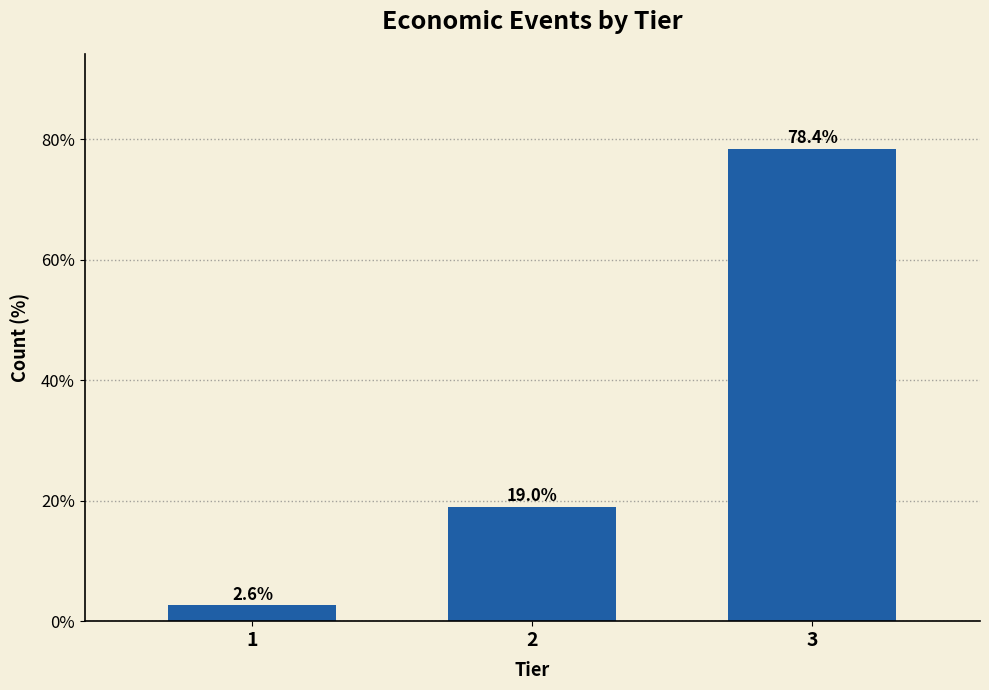

Reading left to right, list all the values displayed in this chart.

2.6	19.0	78.4